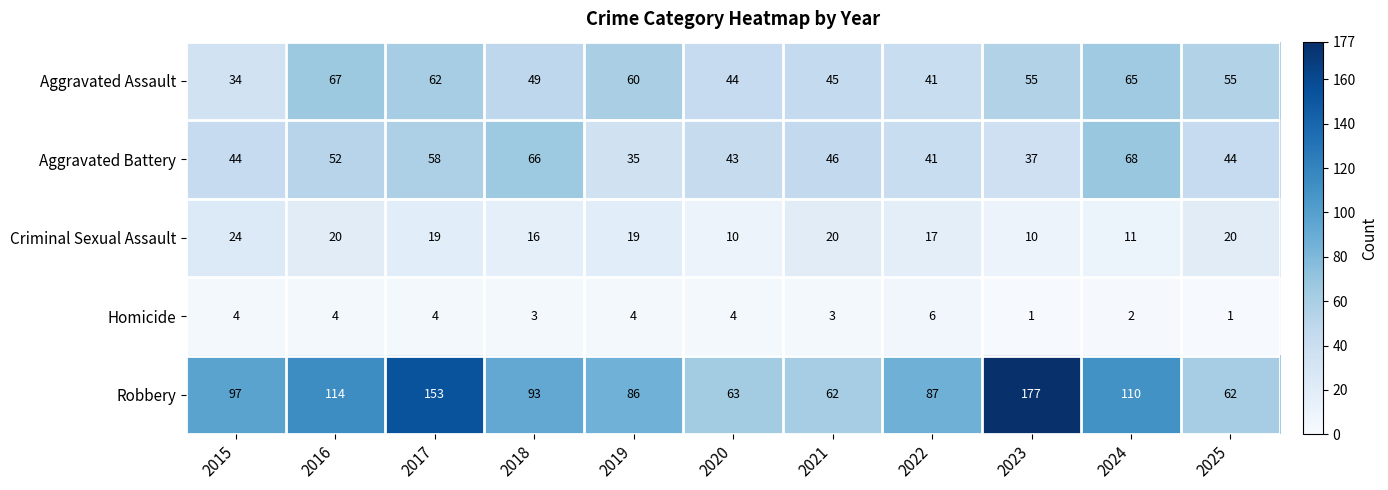

Rank the series by their maximum value, from highest to lowest.

Robbery, Aggravated Battery, Aggravated Assault, Criminal Sexual Assault, Homicide